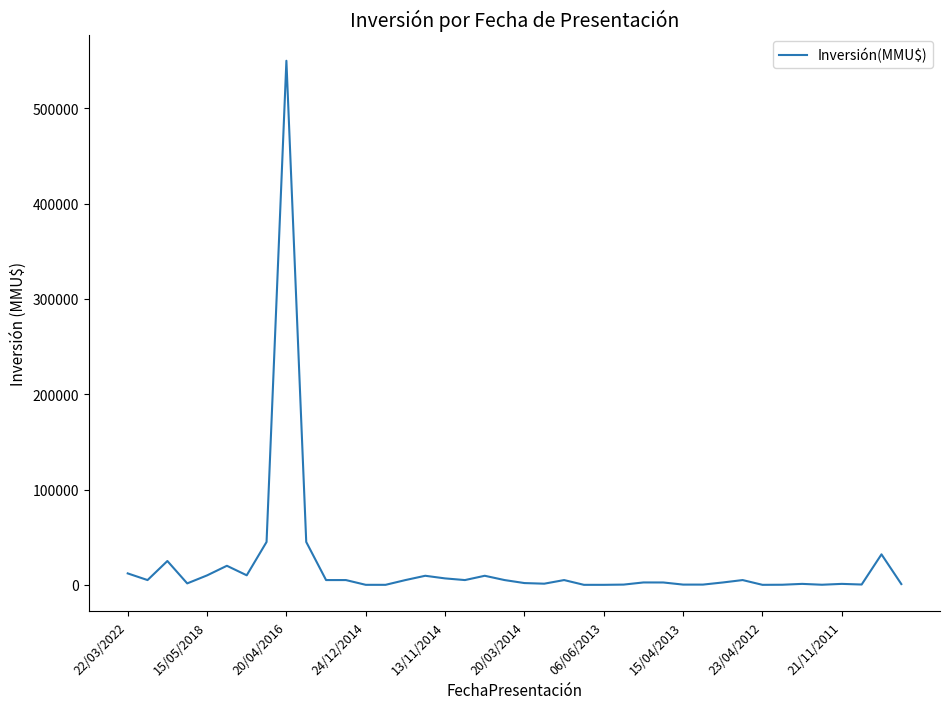

What is the difference between the maximum and minimum values?

550000